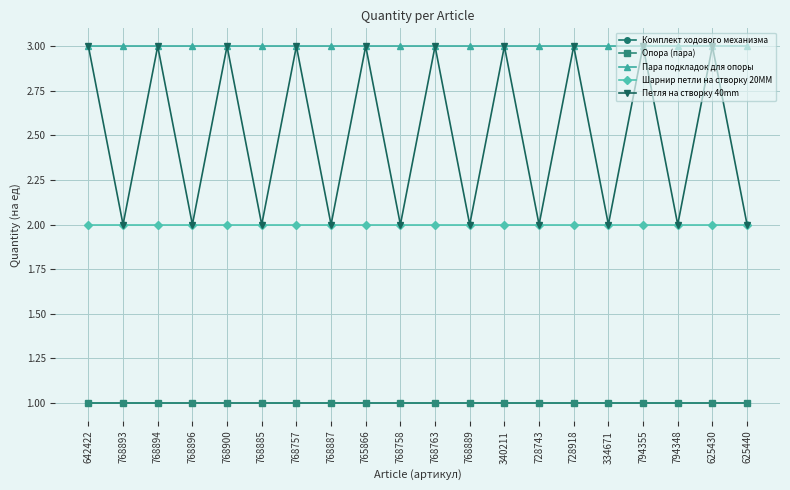

Does the chart have visible grid lines?

Yes